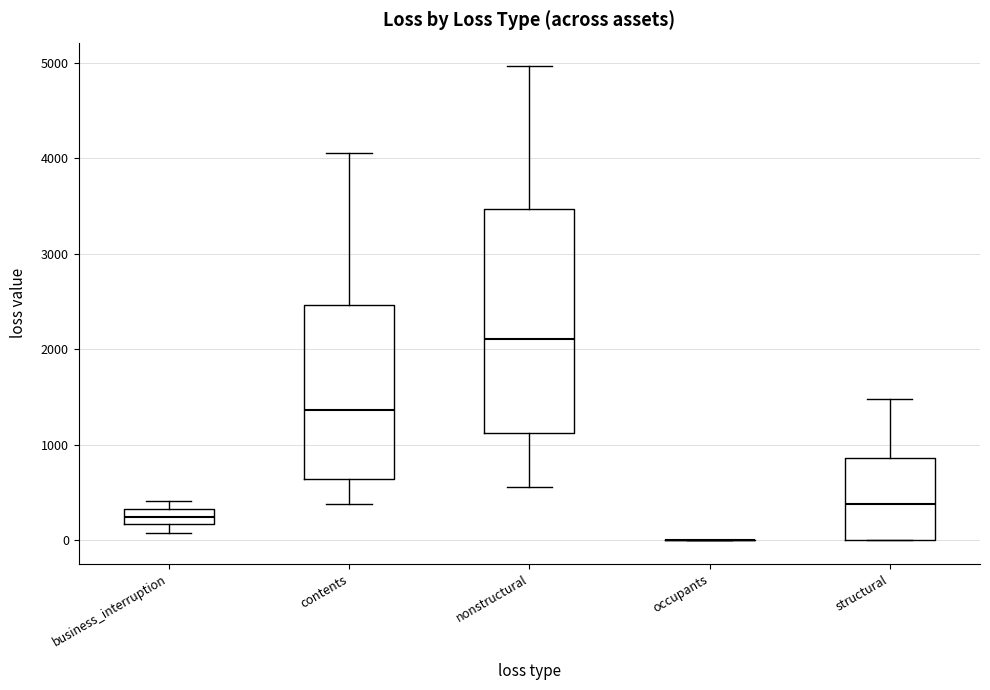

Reading left to right, transcribe this box plot: for each box, give where its median line is, the range the box spans, and where its two whiskers end, as read against the y-axis. The values are not printed on the chart, so give them approximately, as read against the axis.

business_interruption: median 200 (inside the box), box 200 to 300, whiskers 100 to 400
contents: median 1400, box 600 to 2500, whiskers 400 to 4100
nonstructural: median 2100, box 1100 to 3500, whiskers 600 to 5000
occupants: box collapsed to a line at 0, whiskers 0 to 0
structural: median 400, box 0 to 900, whiskers 0 to 1500